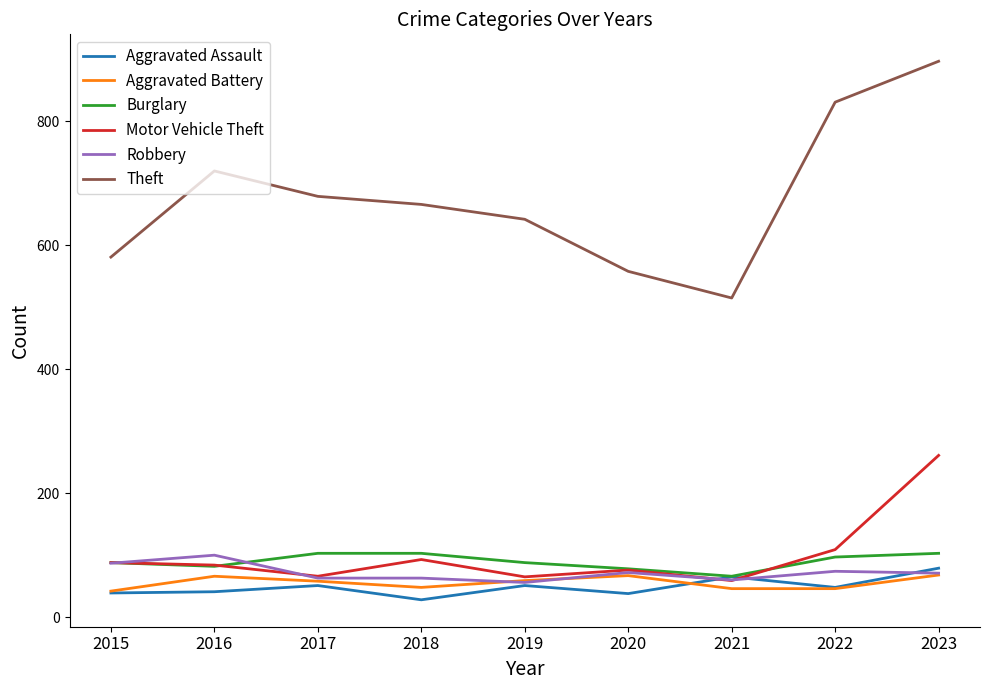

Is it true that Aggravated Assault equals 11 at 2017?

False